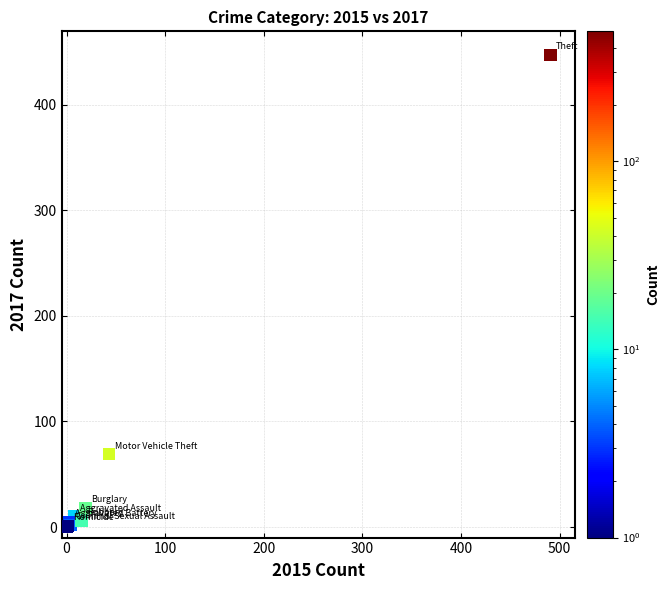

What Y value in the scatter plot is closest to 223?

69